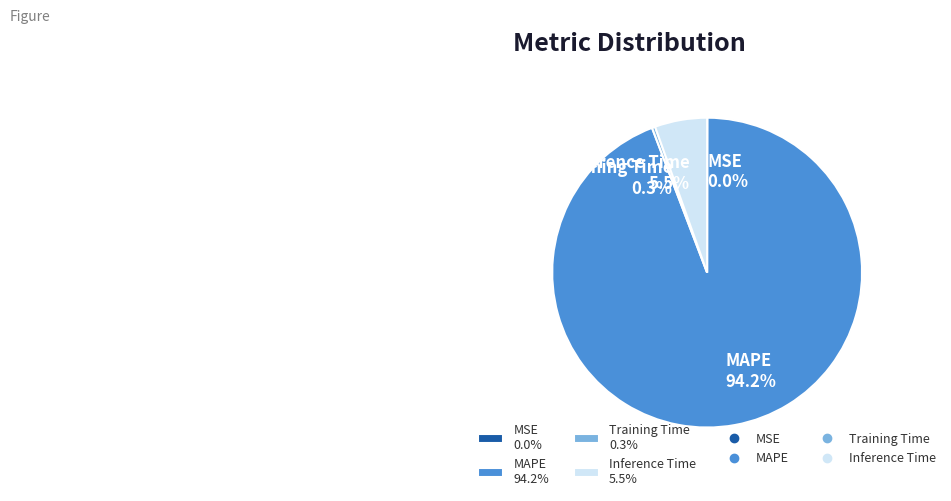

What is the majority slice?

MAPE 94.2%